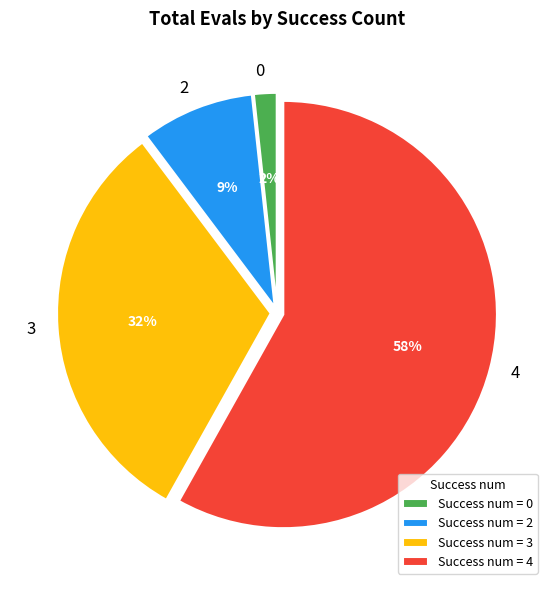

What percentage is the Success num = 2 slice, to the nearest percent?

9%